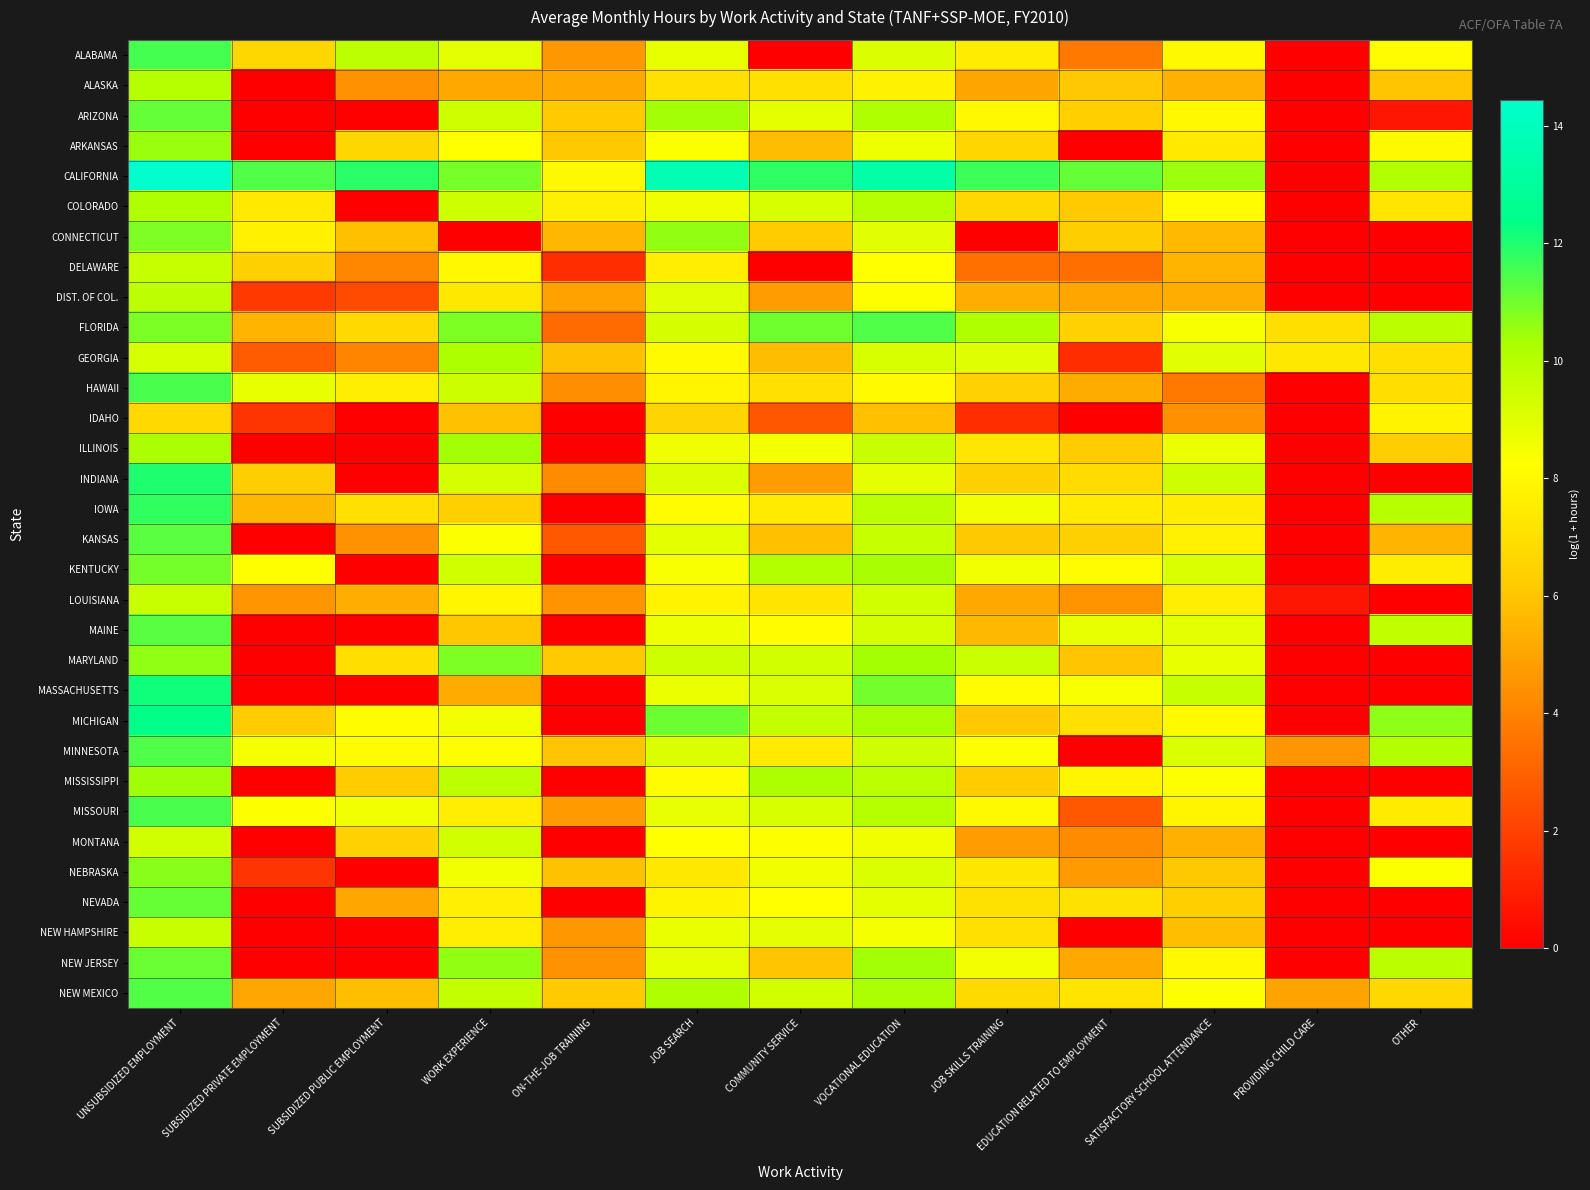

Which series has the largest total across all categories?

CALIFORNIA